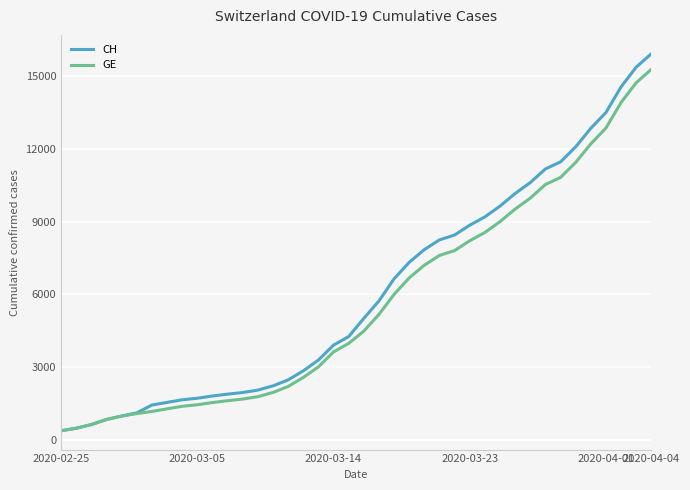

What is the smallest value displayed?

375